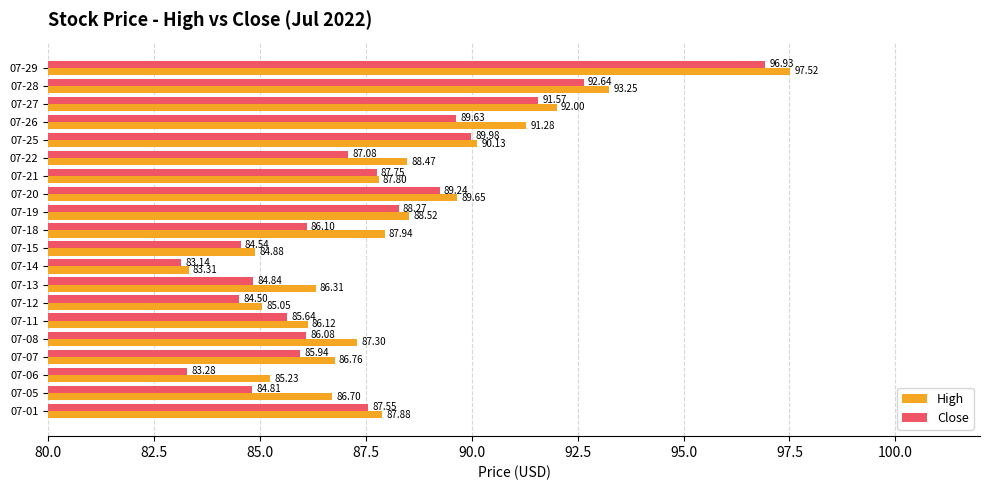

What is the difference between the highest and lowest values at 07-01?

0.3